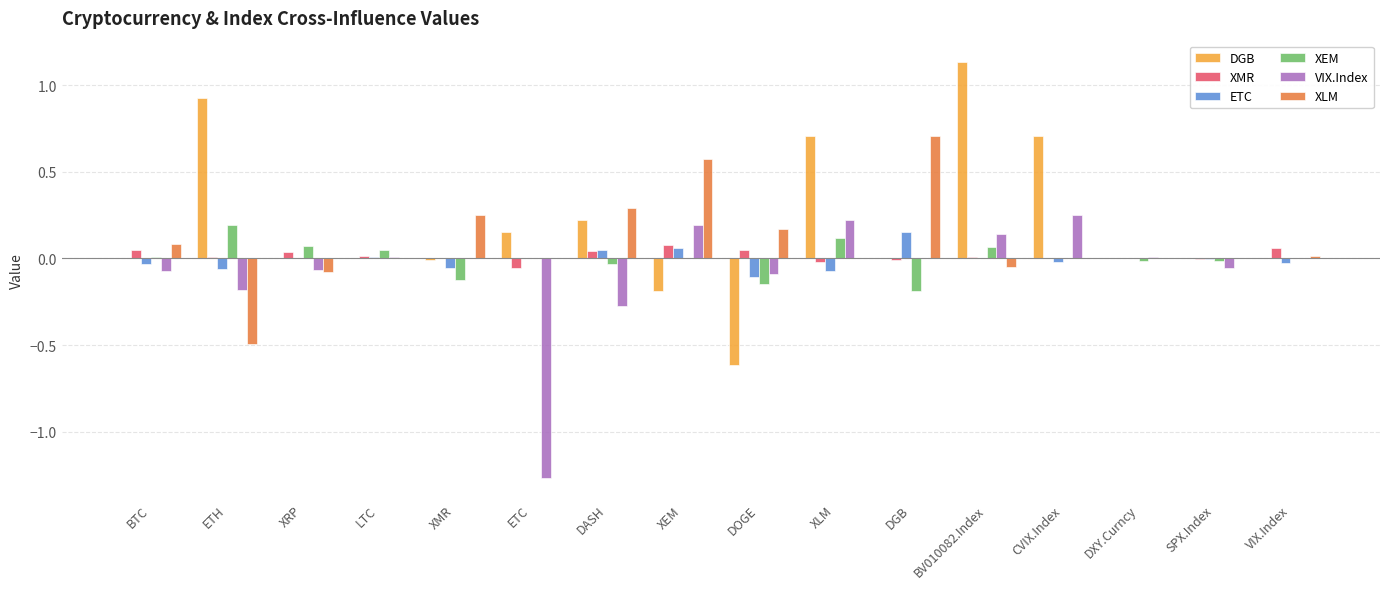

Where does the XMR series first go above 0?

BTC